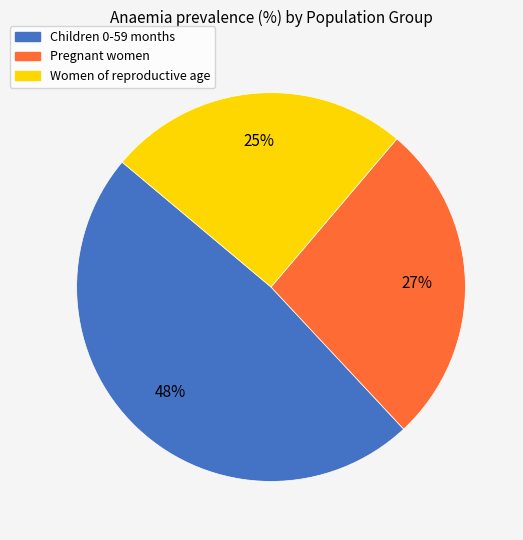

The Children 0-59 months slice represents 42% of the pie. True or false?

False